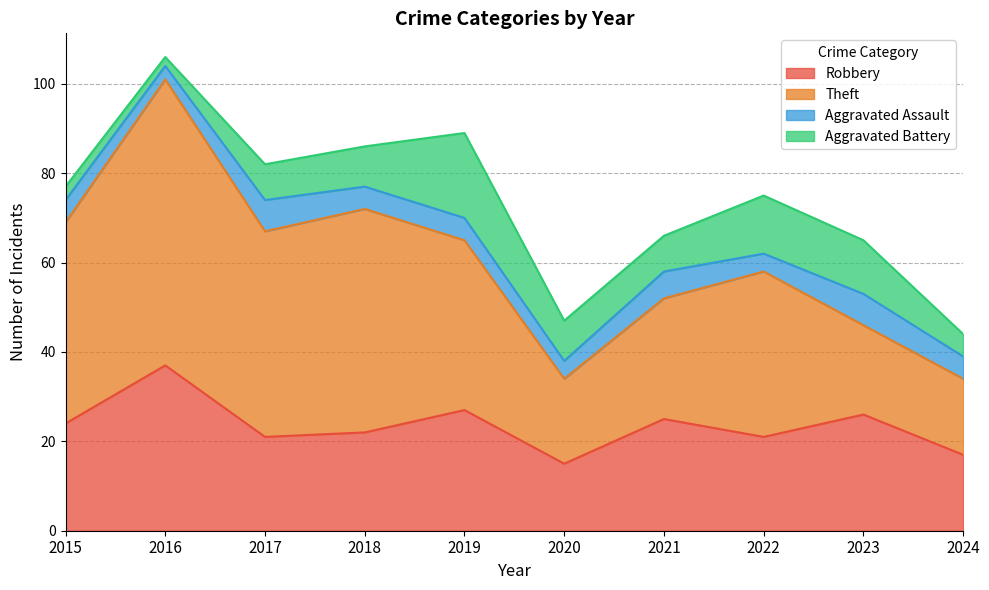

Reading left to right, list all the values displayed in this chart.

Robbery: 24	37	21	22	27	15	25	21	26	17
Theft: 45	64	46	50	38	19	27	37	20	17
Aggravated Assault: 5	3	7	5	5	4	6	4	7	5
Aggravated Battery: 3	2	8	9	19	9	8	13	12	5